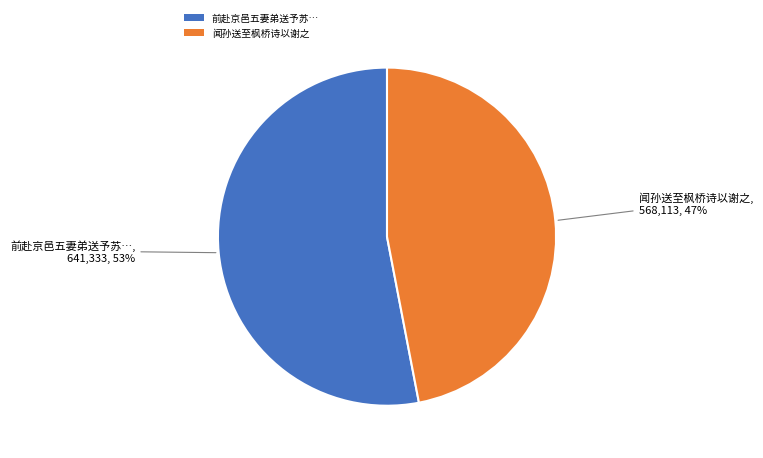

Which has a higher value, 前赴京邑五妻弟送予苏… or 闻孙送至枫桥诗以谢之?

前赴京邑五妻弟送予苏…